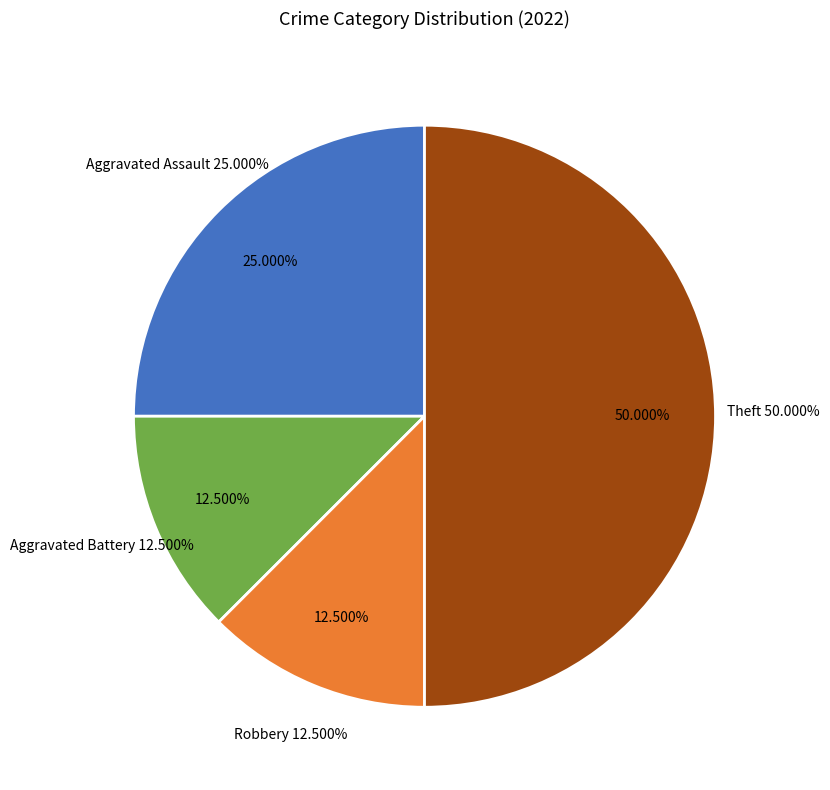

True or false: Aggravated Assault accounts for 26% of the total.

False